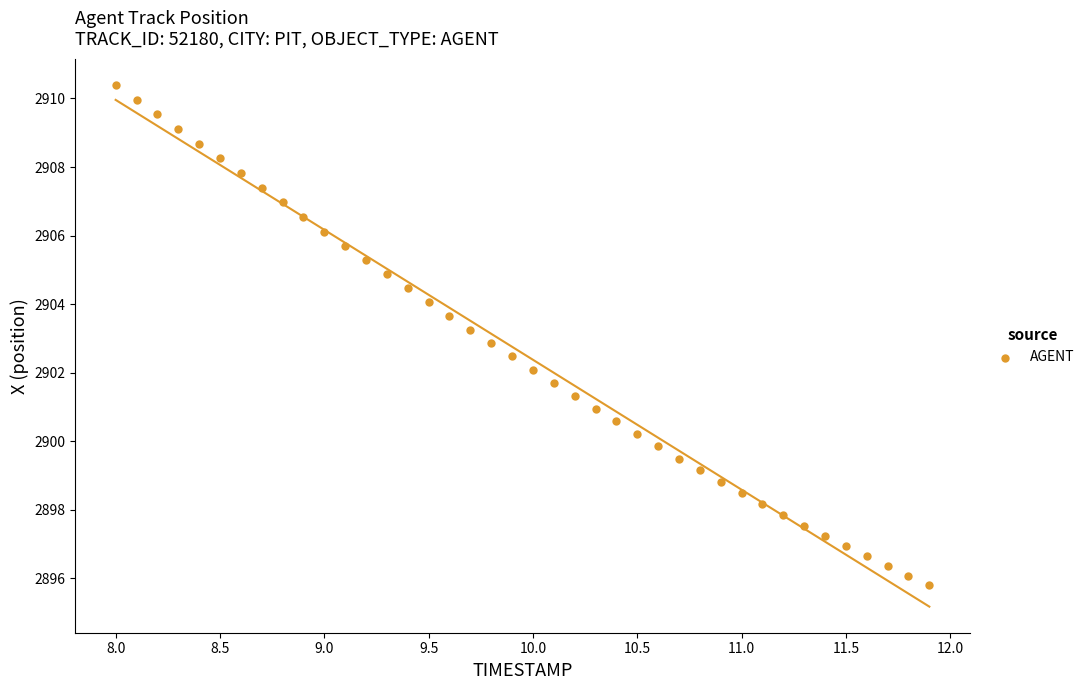

What is the range of X values (max minus min)?

3.9